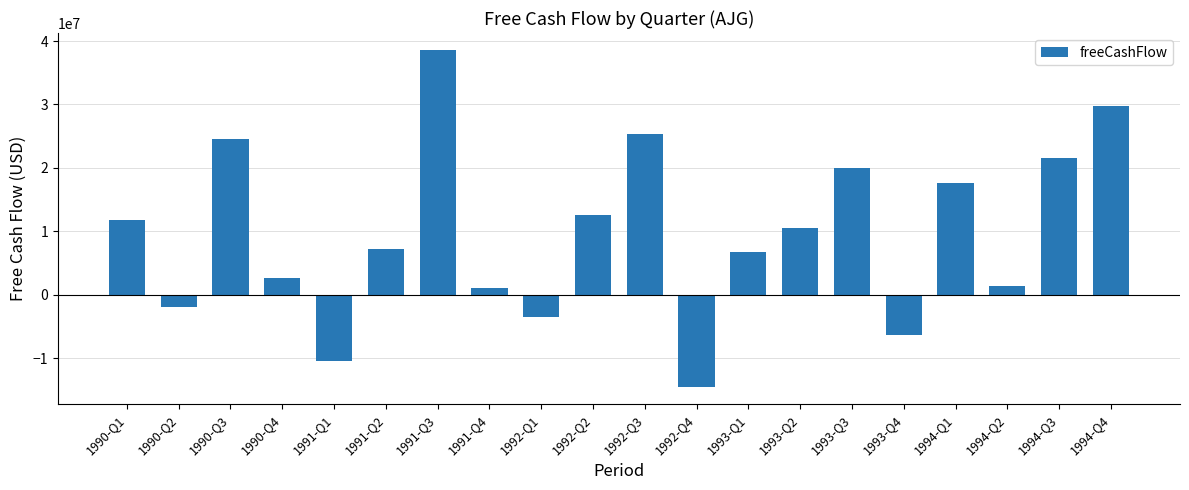

Read the value at 1991-Q3, to the nearest 50.

38600000